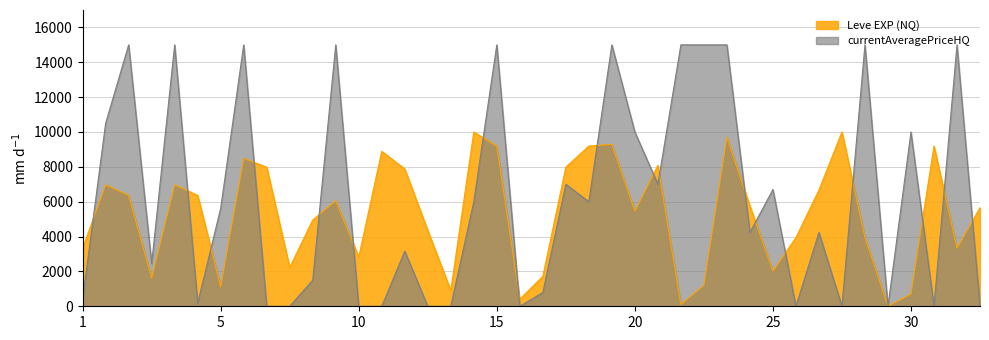

List the series in order of their overall mean, lowest first.

Leve EXP (NQ), currentAveragePriceHQ